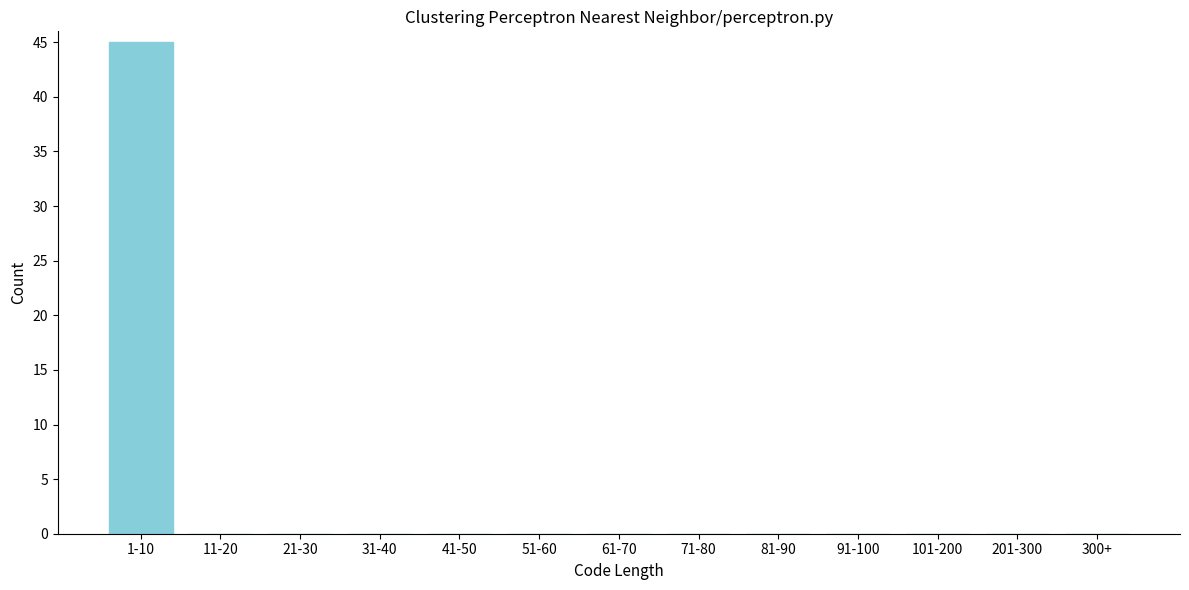

Reading right to left, extract all data points from this chart.

300+=0	201-300=0	101-200=0	91-100=0	81-90=0	71-80=0	61-70=0	51-60=0	41-50=0	31-40=0	21-30=0	11-20=0	1-10=45